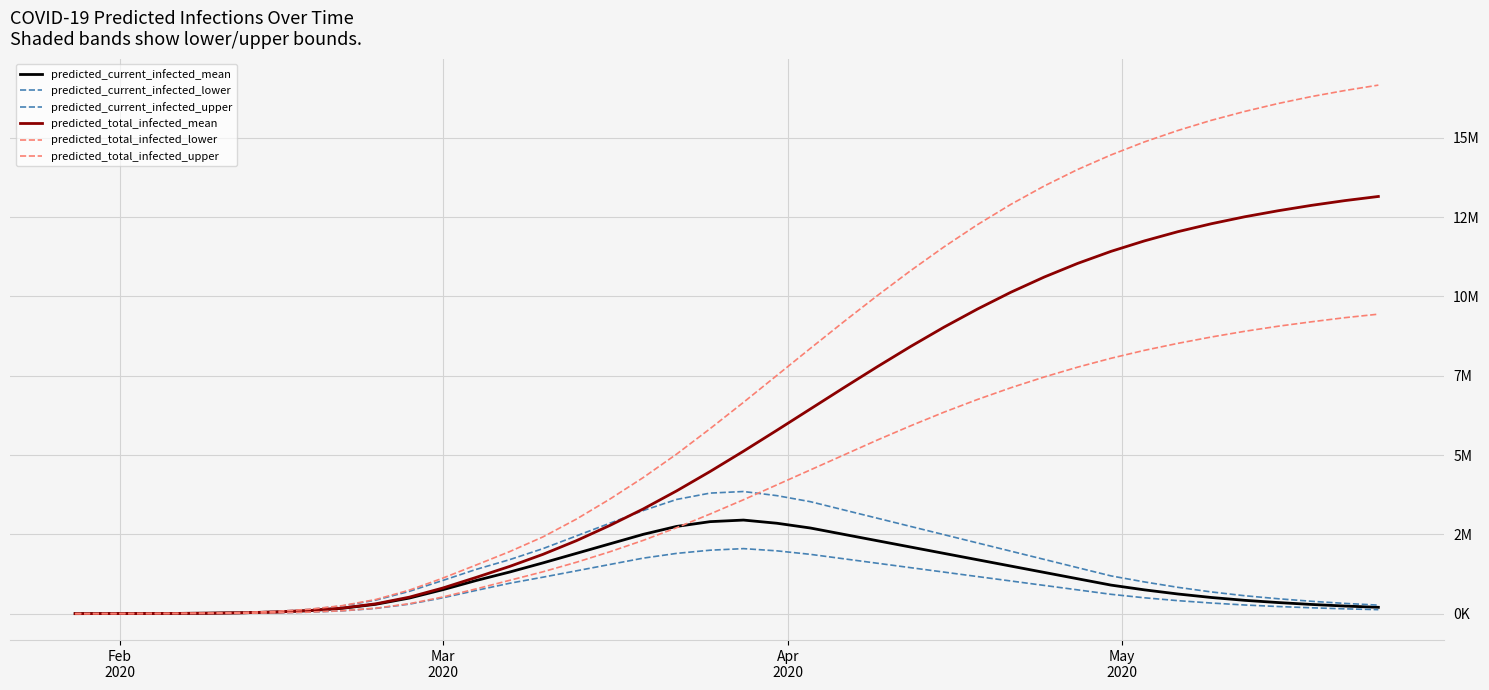

Is this an area chart (filled region under the line)?

No